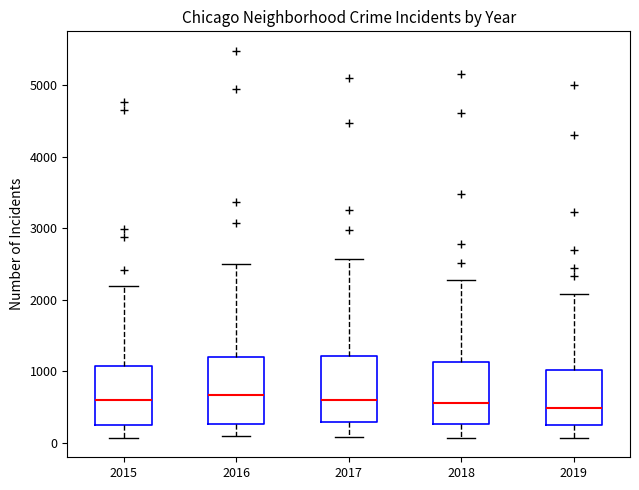

Reading left to right, transcribe this box plot: for each box, give where its median line is, the range the box spans, and where its two whiskers end, as read against the y-axis. The values are not printed on the chart, so give them approximately, as read against the axis.

2015: median 600, box 300 to 1100, whiskers 100 to 2200
2016: median 700, box 300 to 1200, whiskers 100 to 2500
2017: median 600, box 300 to 1200, whiskers 100 to 2600
2018: median 600, box 300 to 1100, whiskers 100 to 2300
2019: median 500, box 300 to 1000, whiskers 100 to 2100